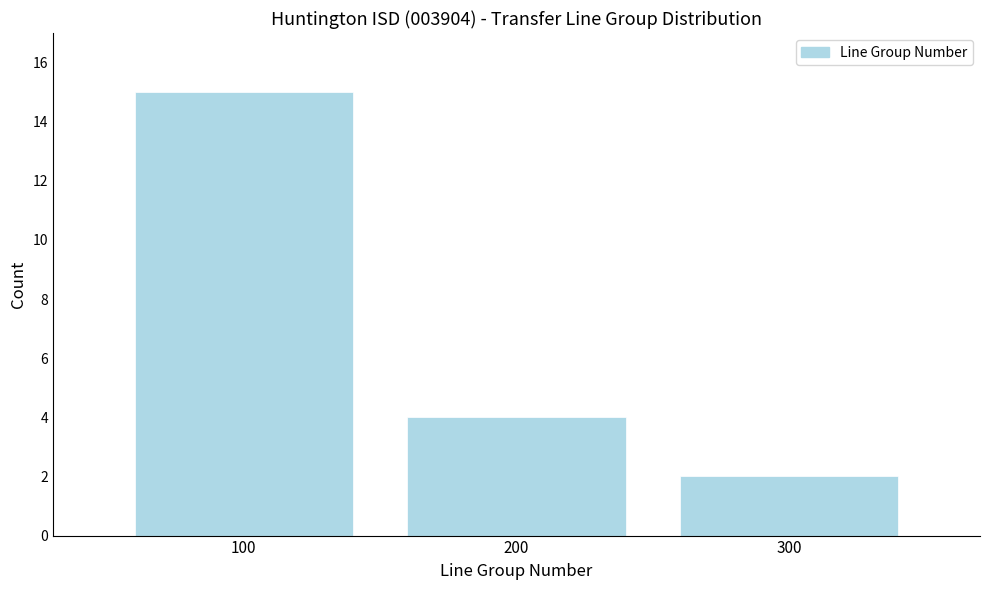

Reading left to right, transcribe all the data shown in this chart.

15	4	2